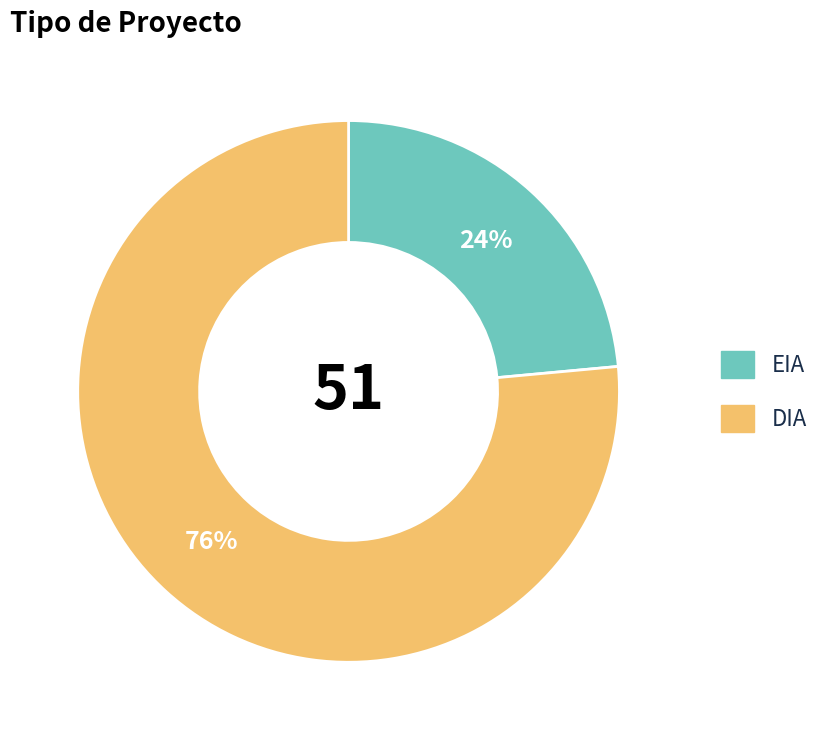

To the nearest percent, what is the combined percentage of EIA and DIA?

100%